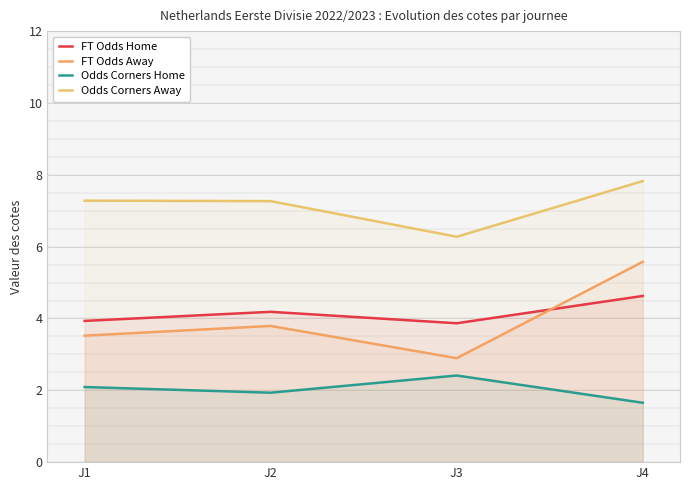

The FT Odds Home series shows 3.9 at J1. True or false?

True